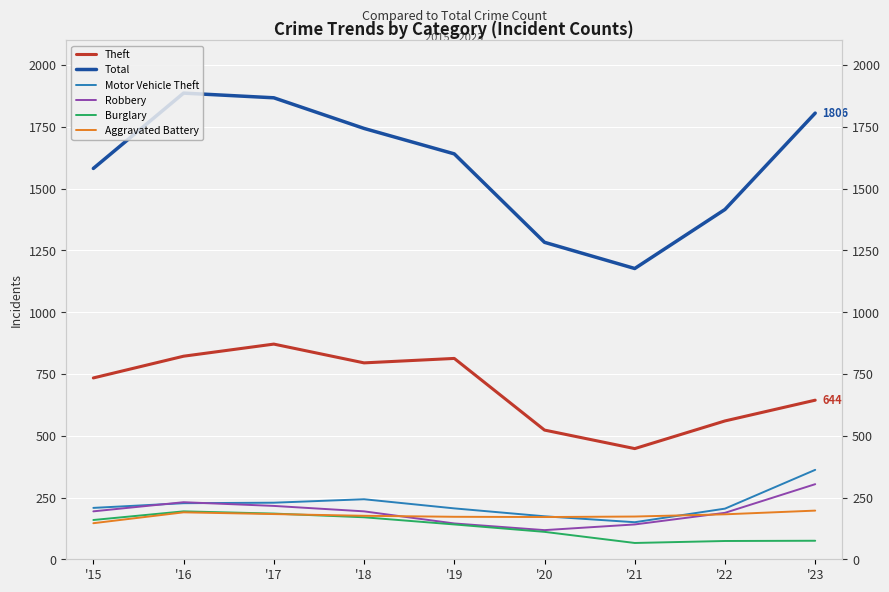

What is the sum of all Aggravated Battery values?

1590